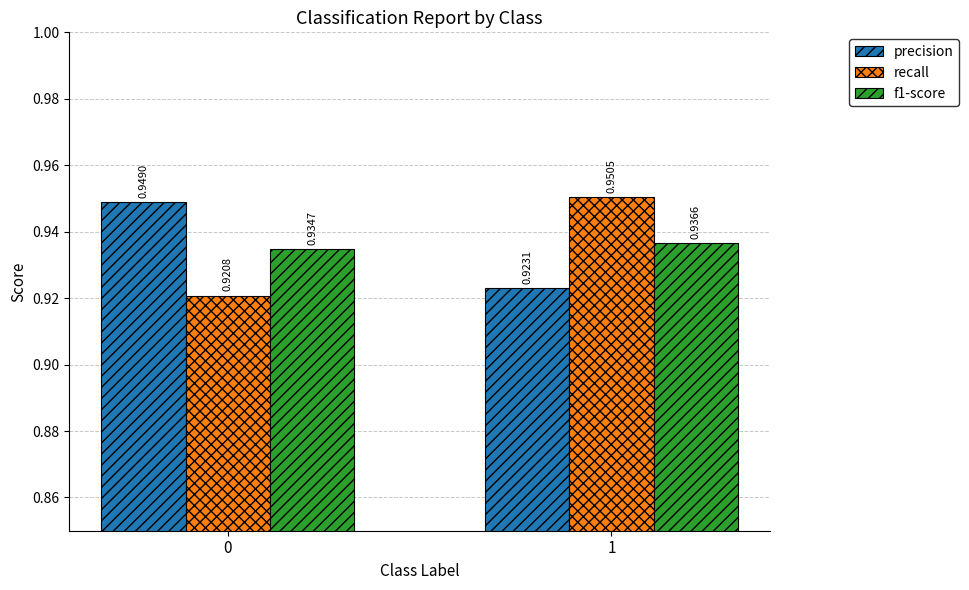

What is the total value across all series at 1?

2.8